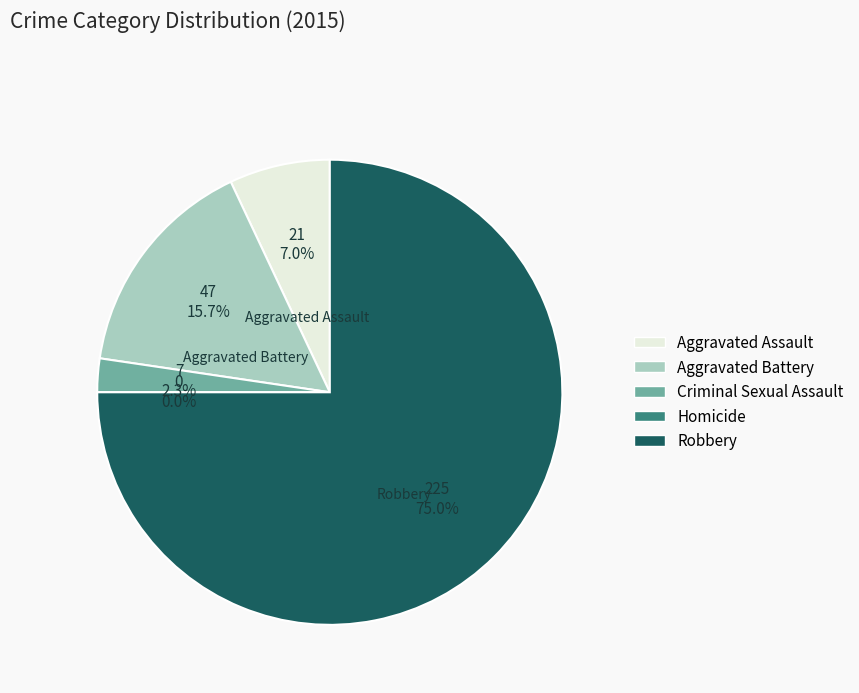

Count the number of slices in the pie.

5